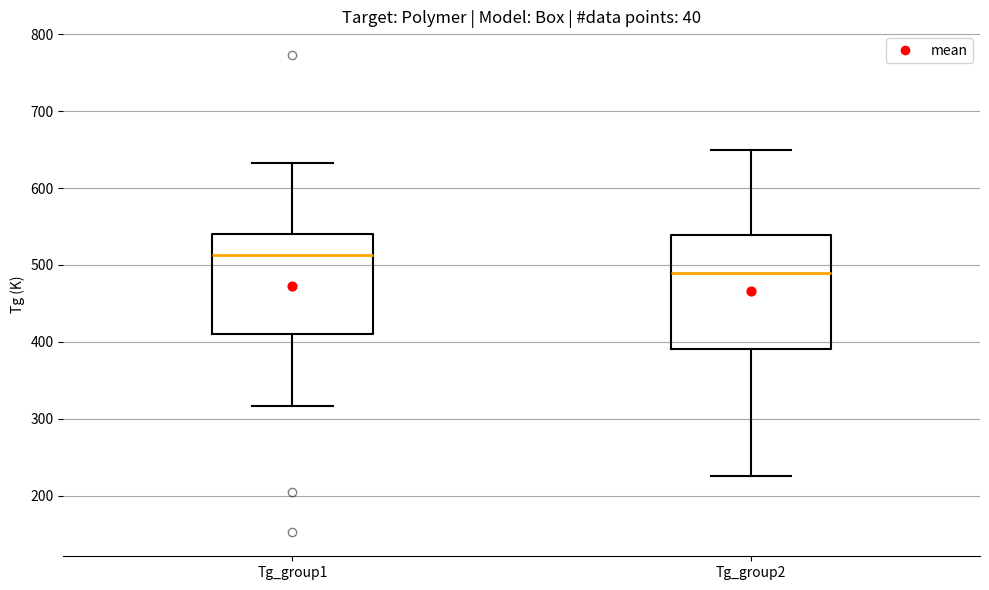

Which box's median line is the lowest?

Tg_group2